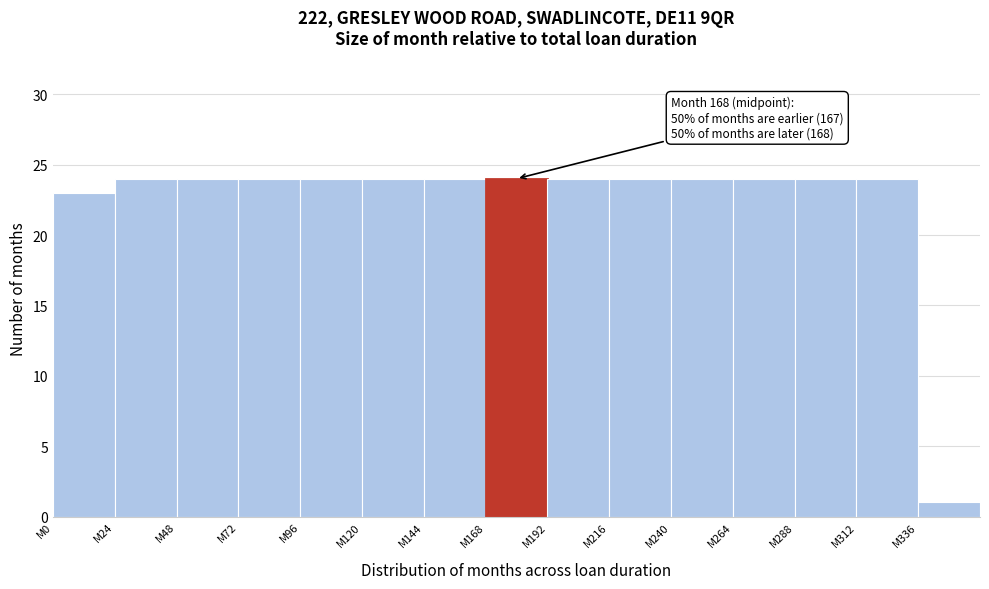

Reading left to right, what are all the values shown in this chart?

M0=23	M24=24	M48=24	M72=24	M96=24	M120=24	M144=24	M168=24	M192=24	M216=24	M240=24	M264=24	M288=24	M312=24	M336=1